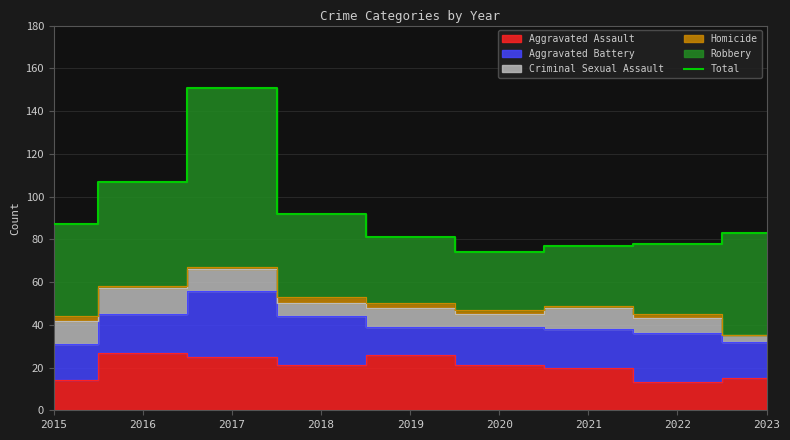

What is the ratio of the value at 2018 to the value at 2022?

1.2